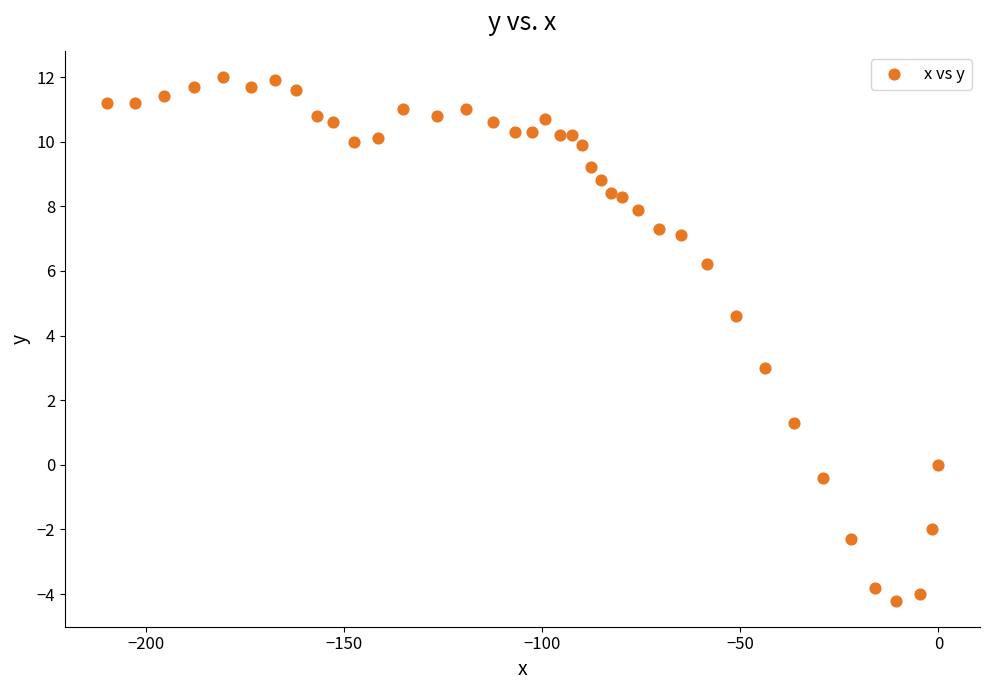

What is the range of Y values (max minus min)?

16.2